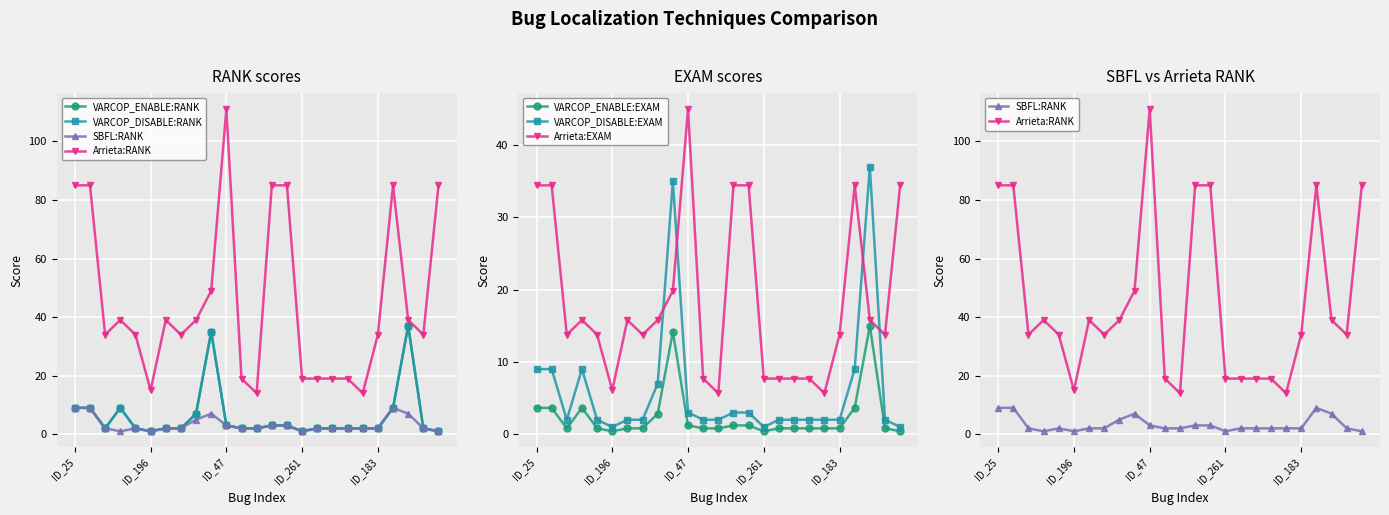

True or false: Arrieta:EXAM and VARCOP_ENABLE:RANK cross at least once.

True